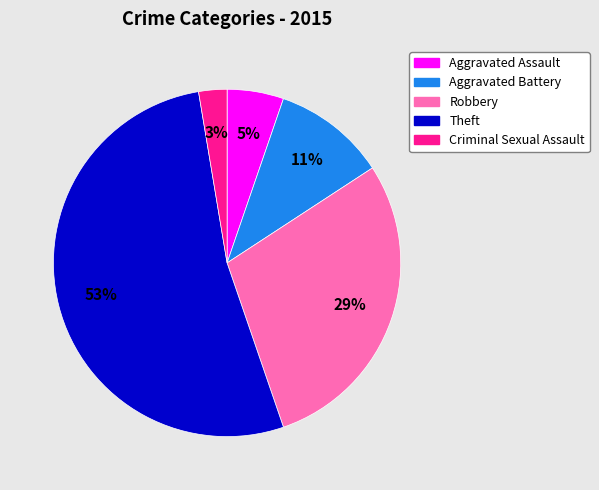

Do Theft and Robbery together represent more than half of the pie?

Yes